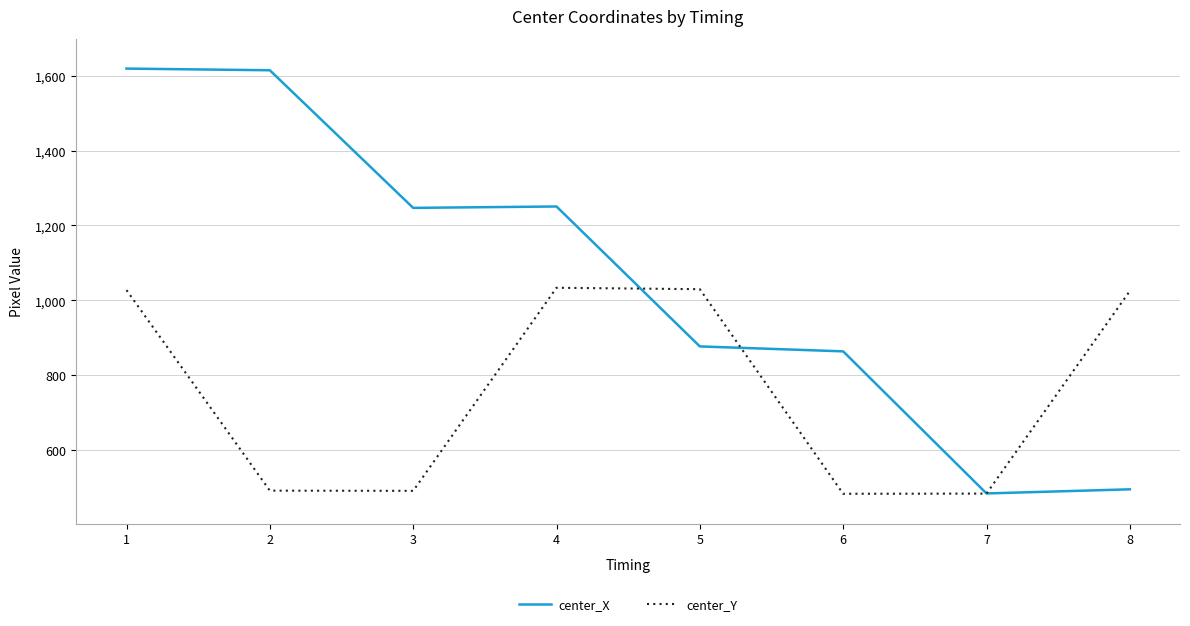

What is the spread (max minus min) of values at 5?

153.0